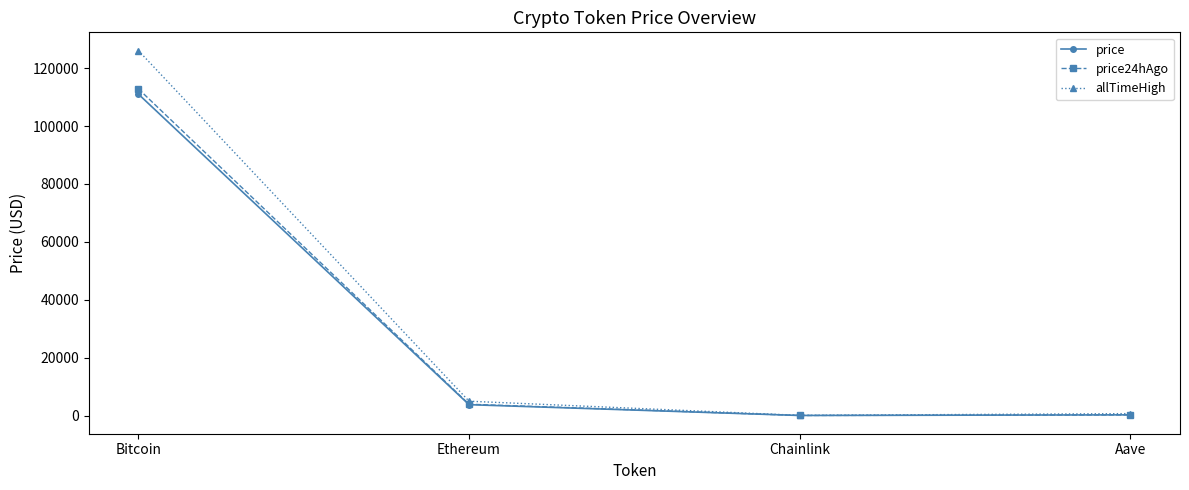

What are all the series names shown in the legend?

price, price24hAgo, allTimeHigh